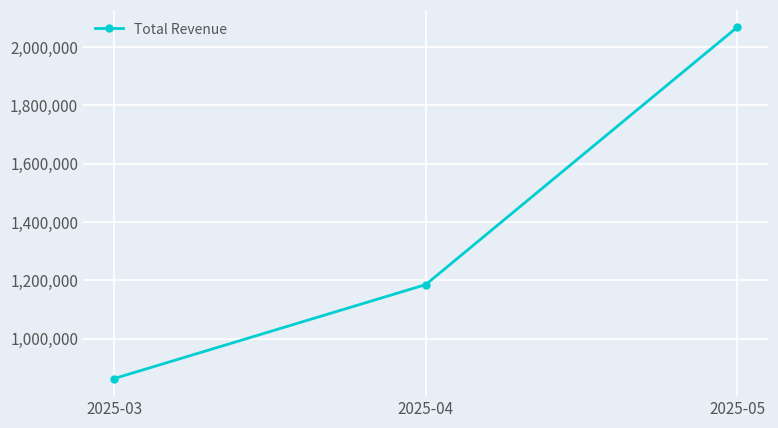

What is the minimum value shown in the chart?

862873